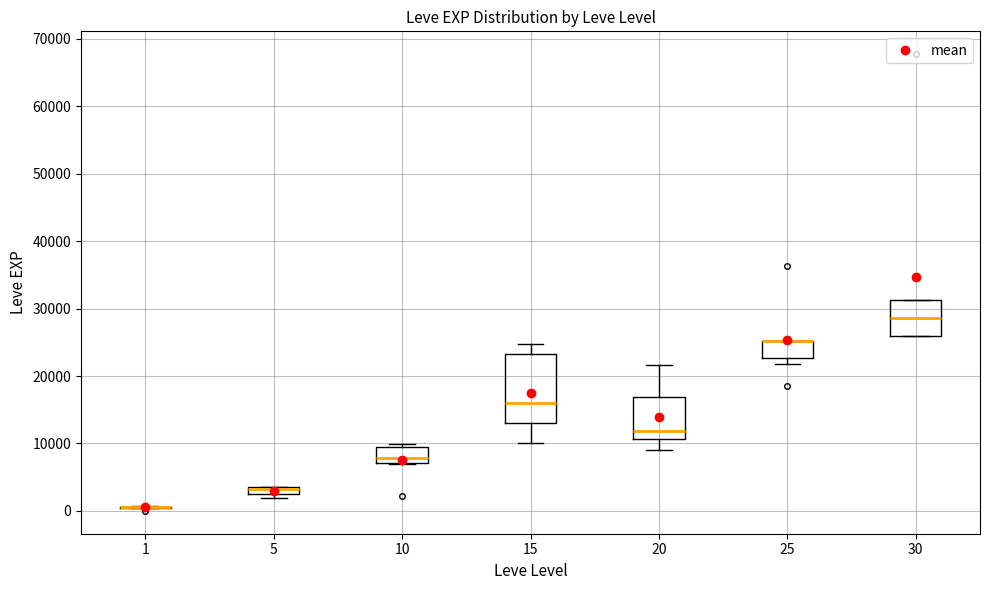

Where is the upper edge of the box at x = 5 on the y-axis? The values are not printed on the chart, so give them approximately, as read against the axis.

4000